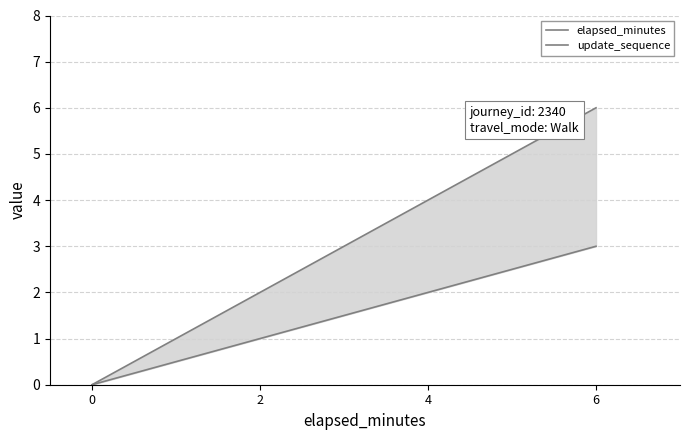

What is the difference between the maximum and minimum values in the update_sequence series?

3